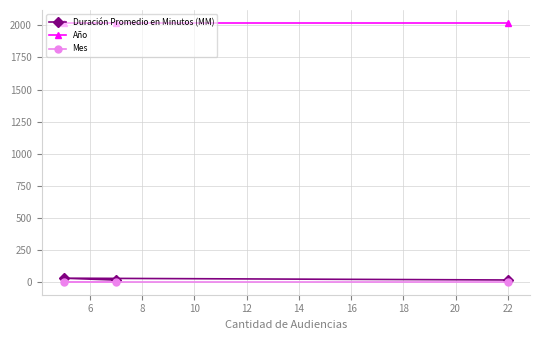

Does the chart display data point markers on the line(s)?

Yes